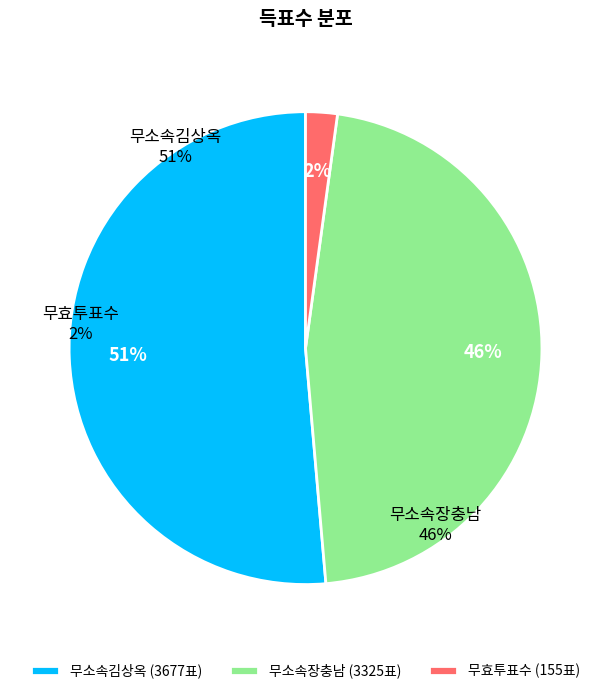

Which has a higher value, 무소속장충남 or 무소속김상옥?

무소속김상옥